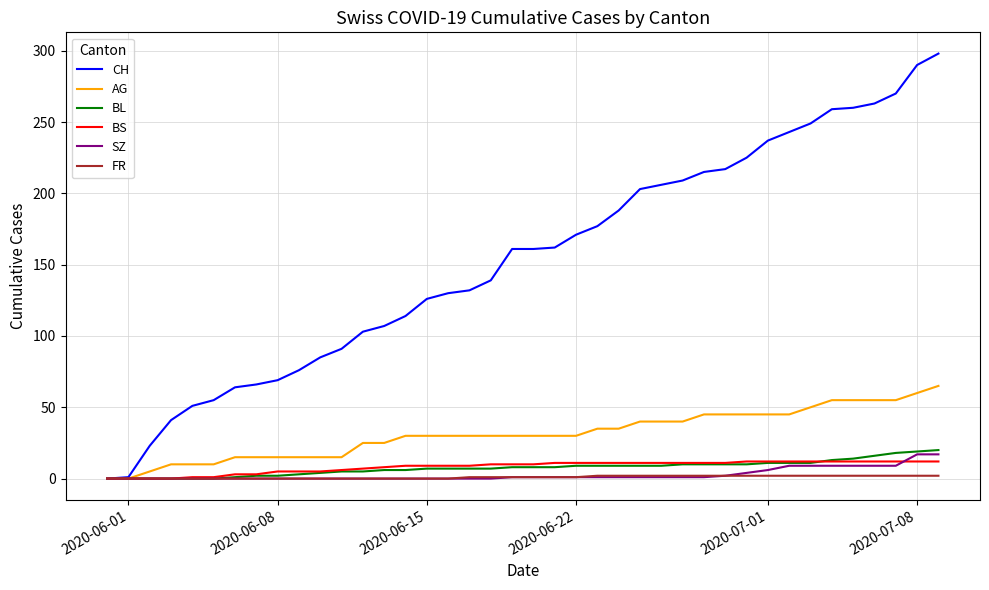

Which series has the largest range (max minus min)?

CH